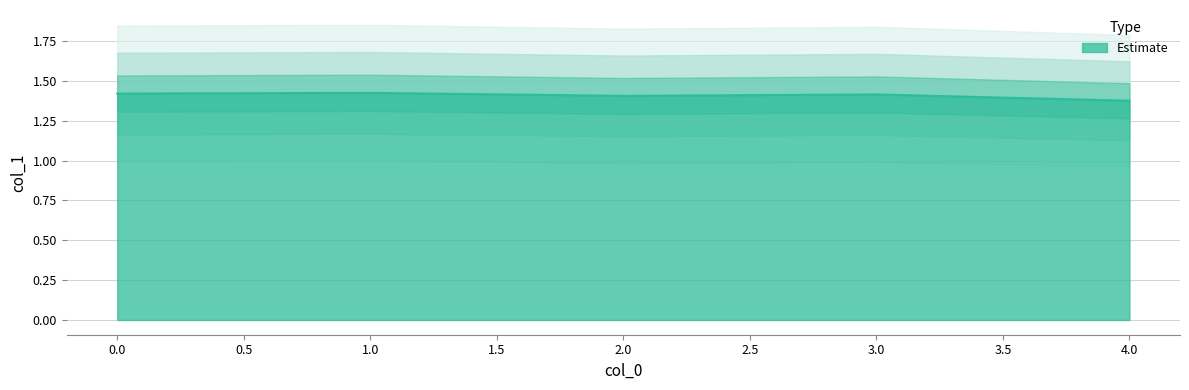

What is the sum of all values?

7.0